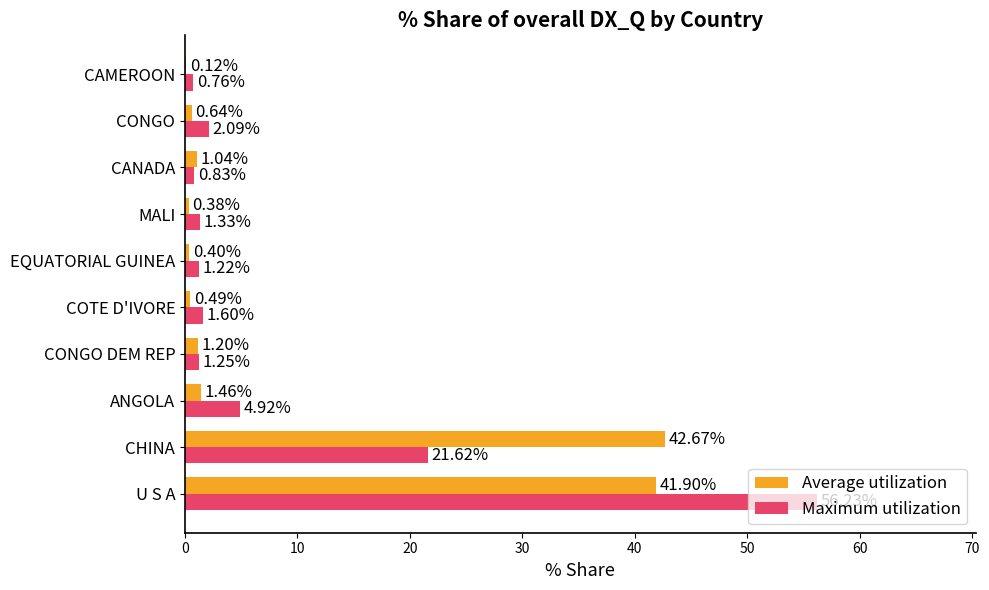

What is the sum of the Maximum utilization values at CHINA and COTE D'IVORE?

23.2